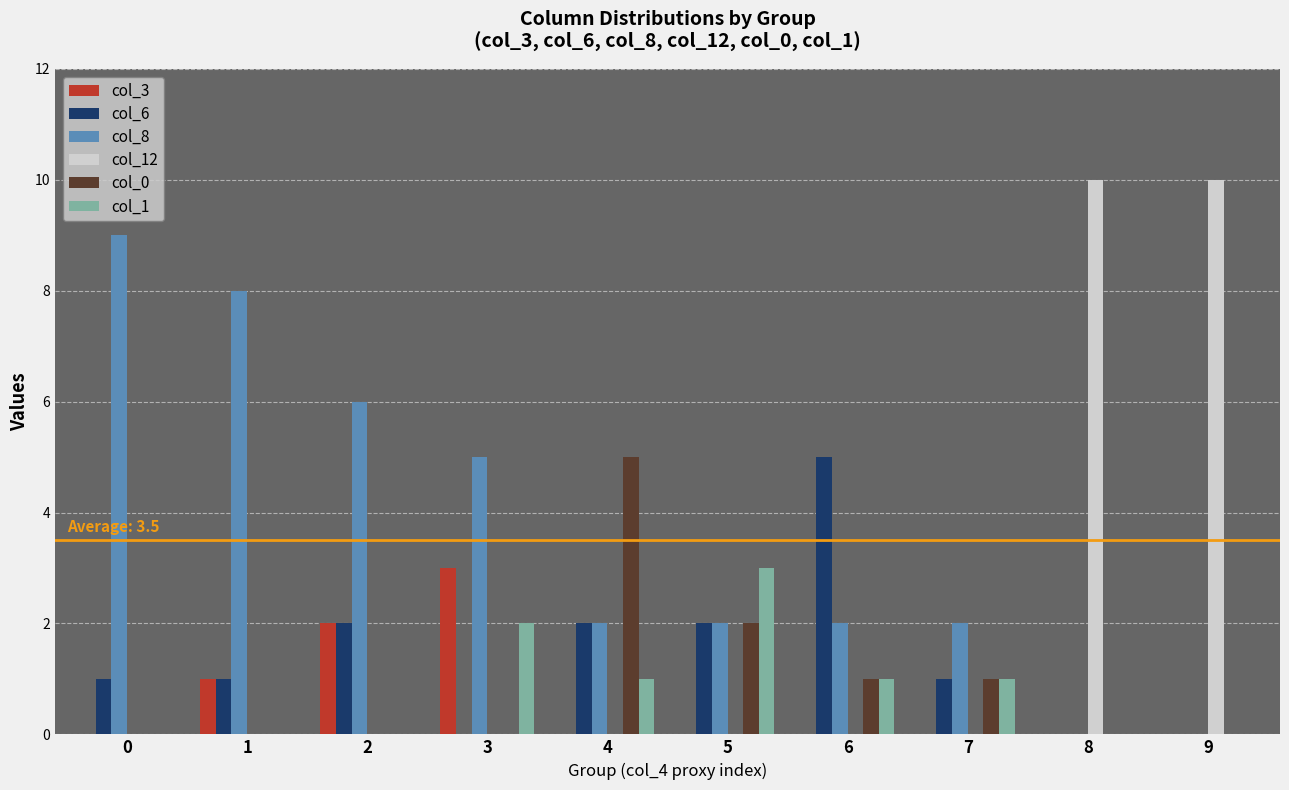

Between 6 and 8, which series saw the biggest shift?

col_12